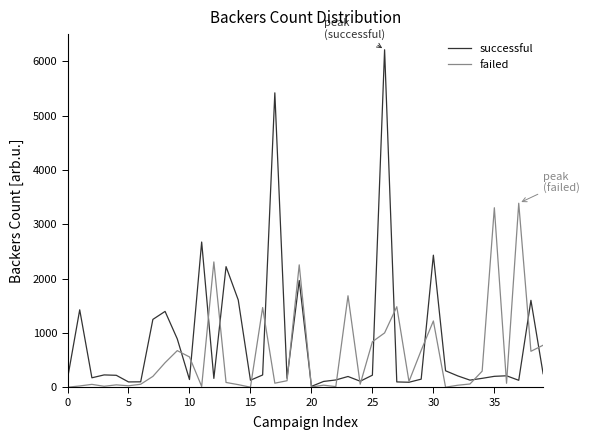

What is the maximum value shown in the chart?

6212